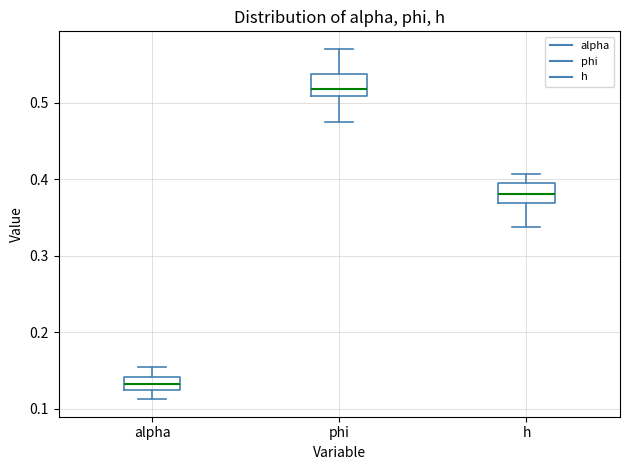

Where does the upper whisker of the box for phi end on the y-axis? The values are not printed on the chart, so give them approximately, as read against the axis.

0.57